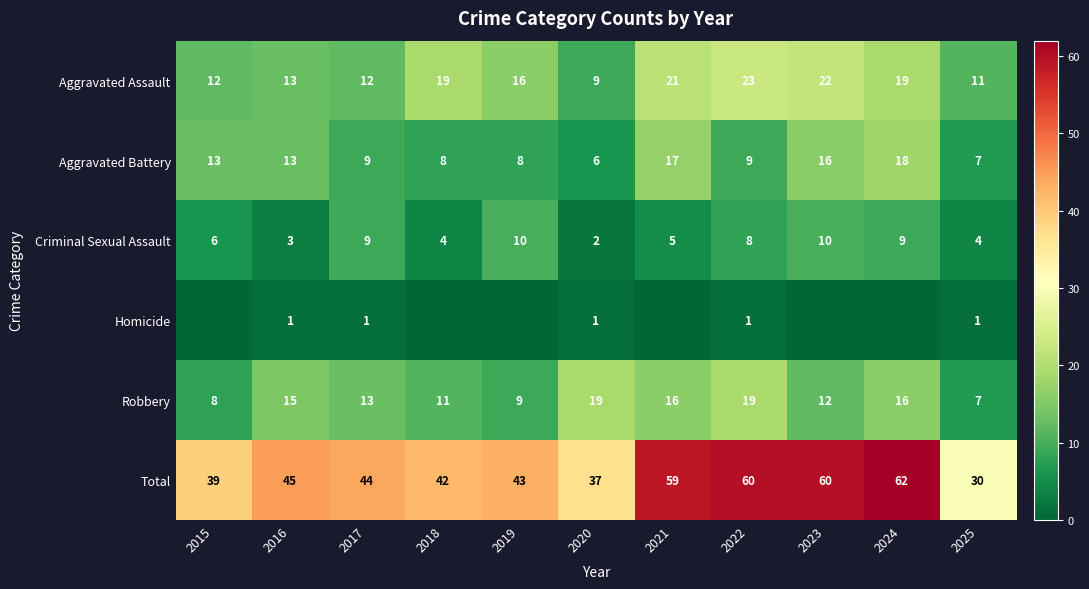

Is the value of Aggravated Battery at 2018 greater than the value of Criminal Sexual Assault at 2023?

No